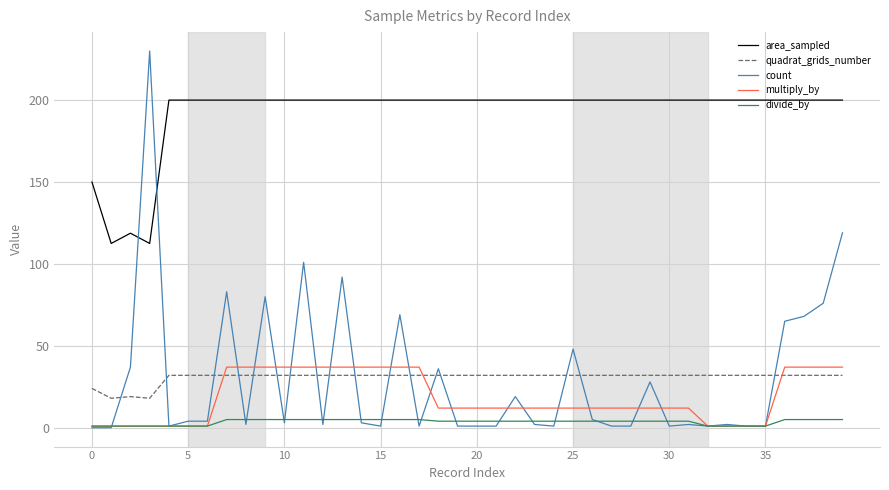

Which series has the widest spread of values?

count